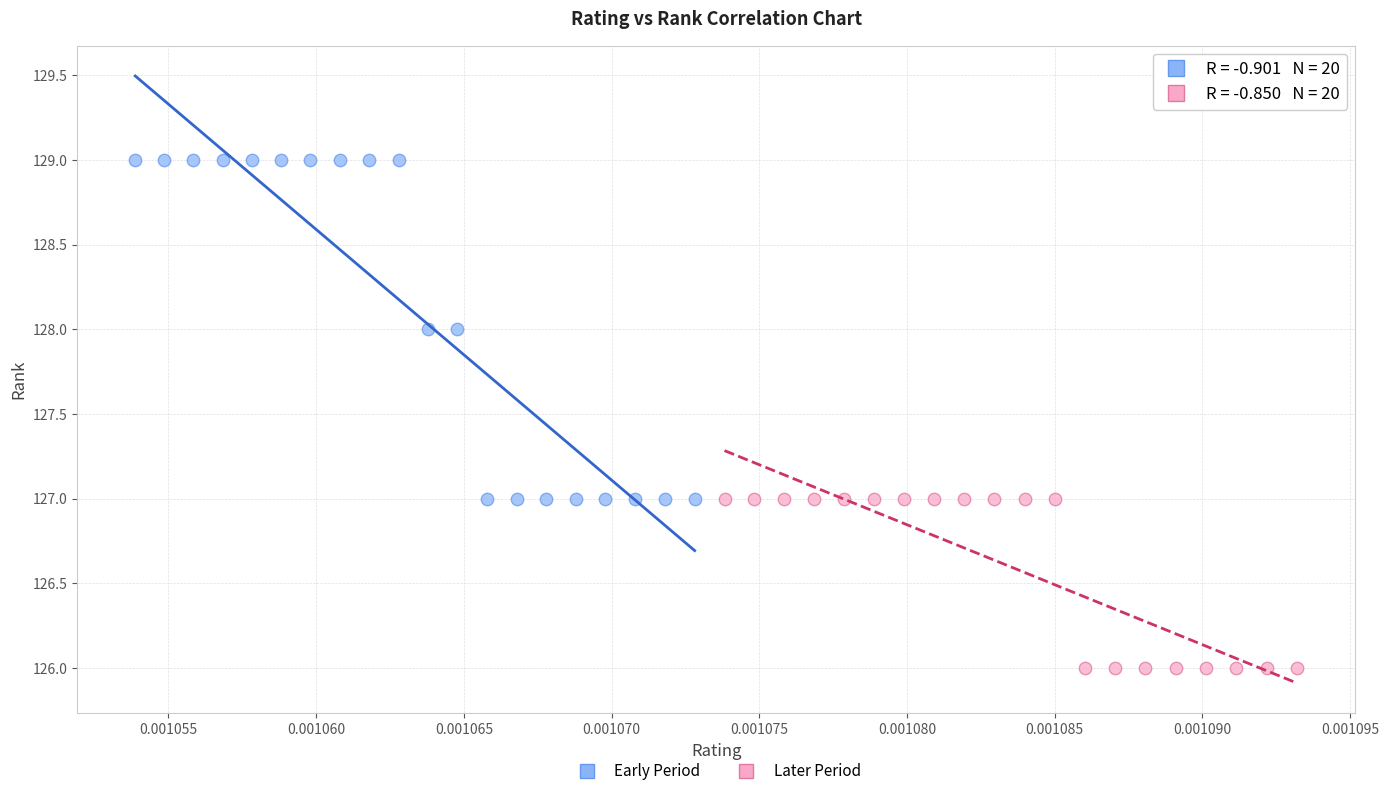

Which series contains the highest Y value?

Early Period